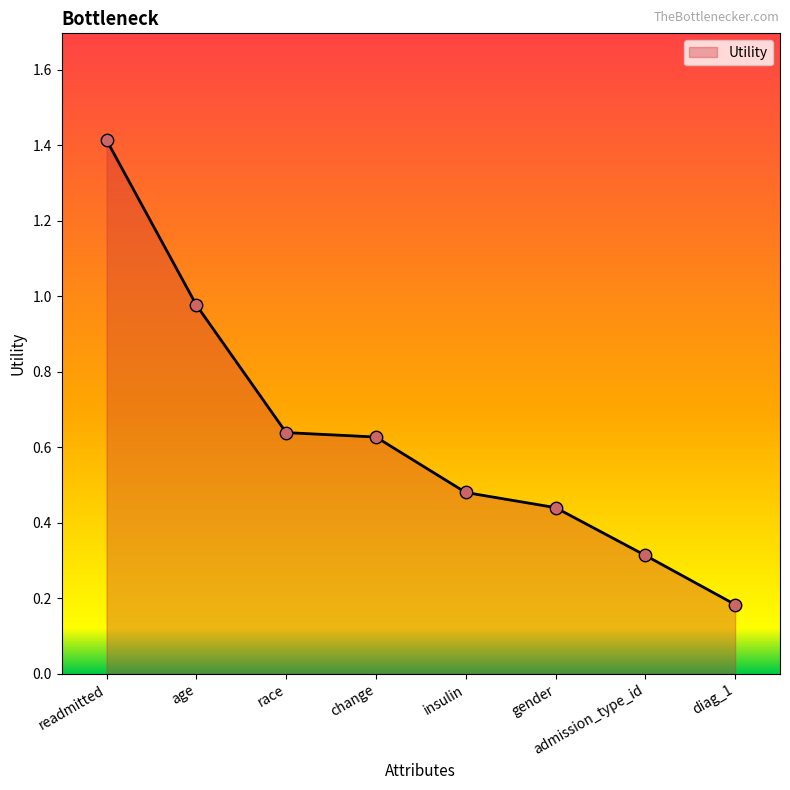

Between insulin and gender, which is larger?

insulin